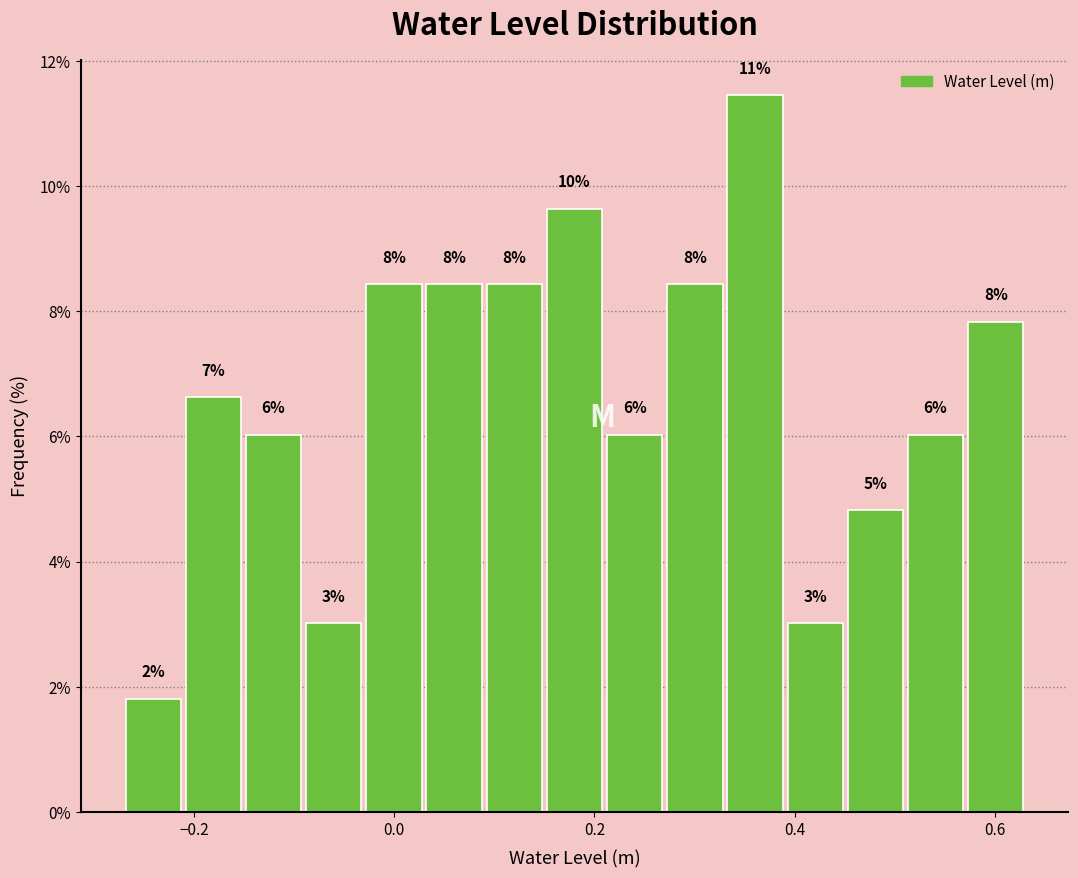

Around what value on the x-axis is the tallest bar? Give the approximate position of its centre, as read against the axis.

0.36